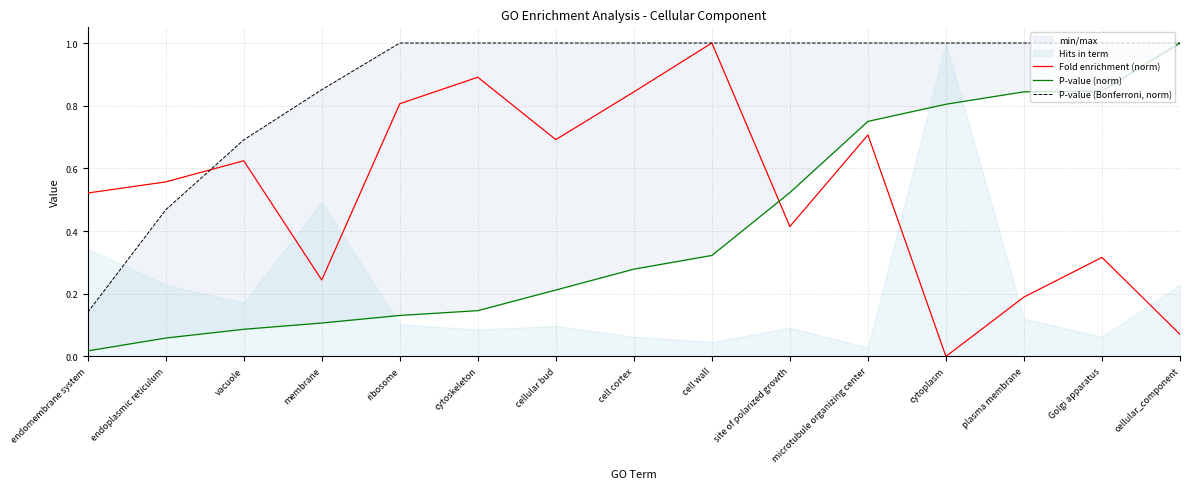

At which category is the sum across all series the highest?

microtubule organizing center